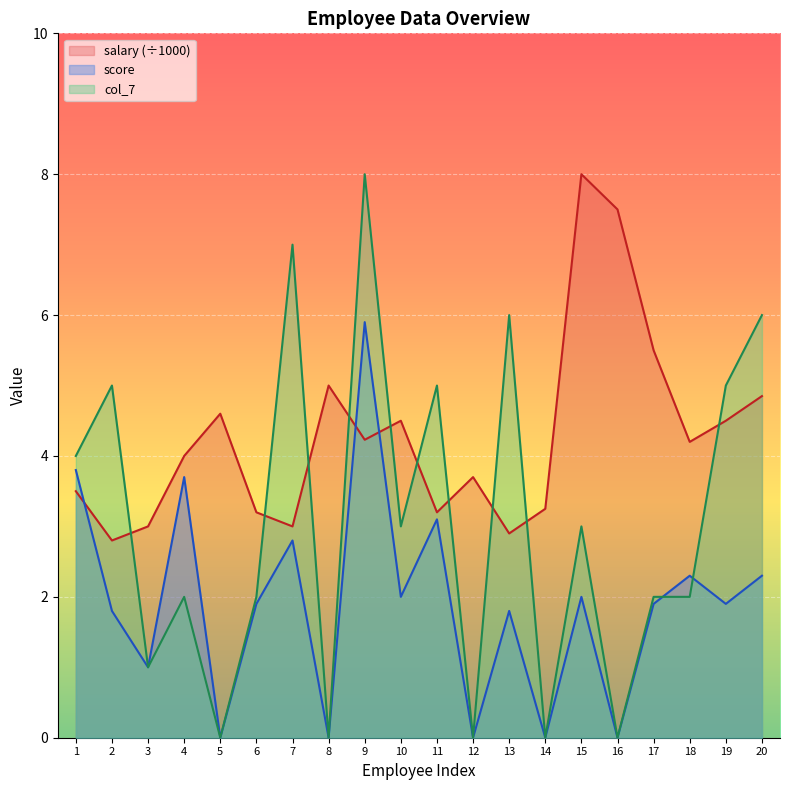

True or false: col_7 and salary cross at least once.

True